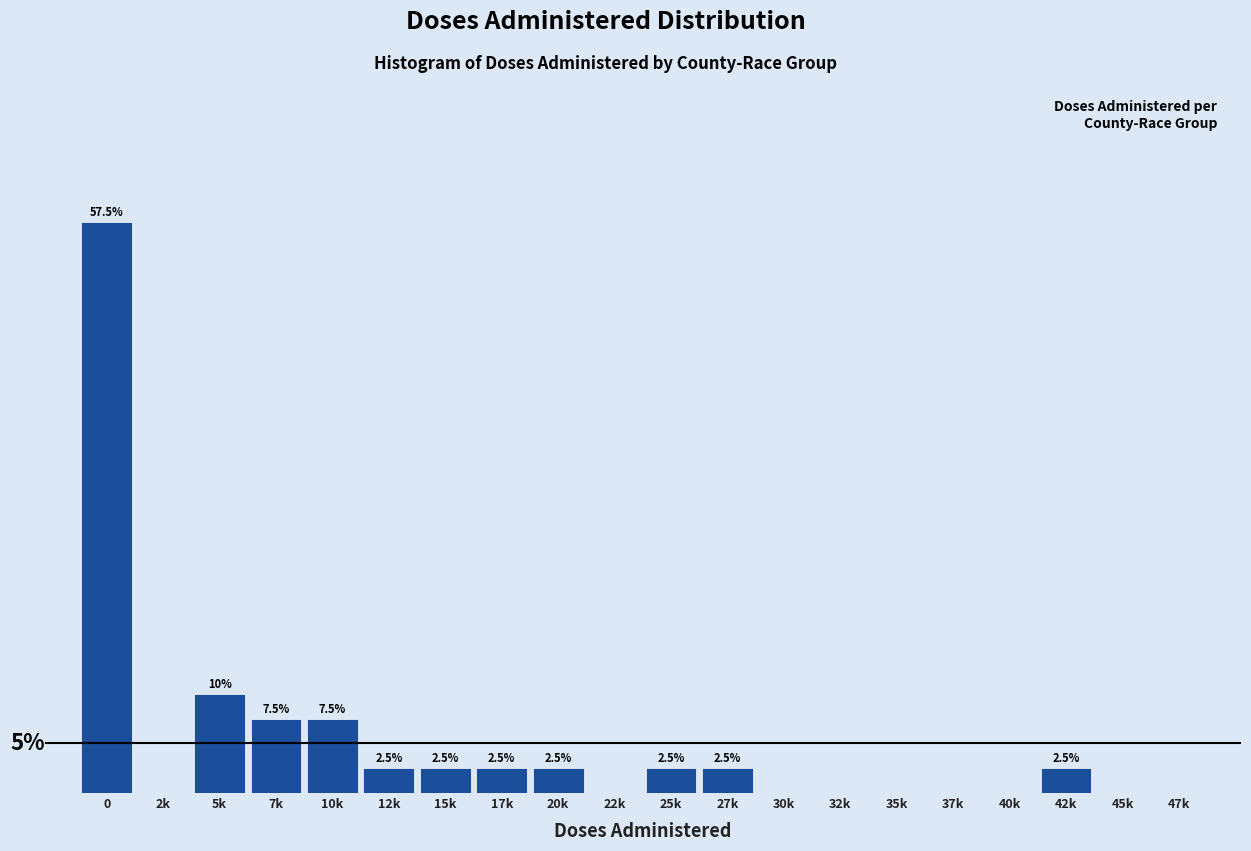

At which label is the value closest to 28?

5k